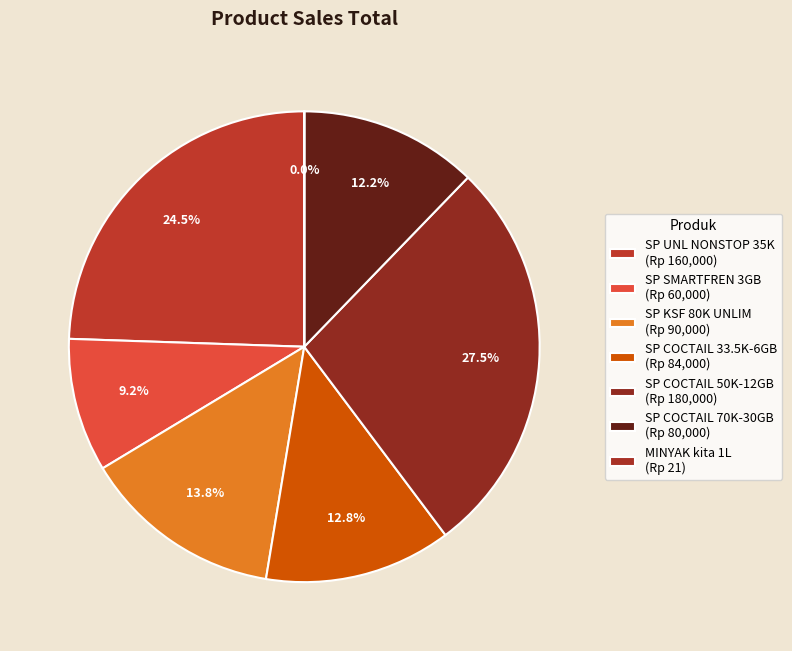

Rank the categories by value from highest to lowest.

SP COCTAIL + ELOAD CPSLKUOTA 50K - 12GB, SP UNL NONSTOP 35K - 6GB, SP KSF NEW GSM 80K - UNLIMITED 28DAYS, SP COCTAIL + ELOAD CPSMKUOTA 33.5K - 6GB, SP COCTAIL + ELOAD 70K -UNS 30GB, SP SMARTFREN KUOTA 3GB, MINYAK kita 1L